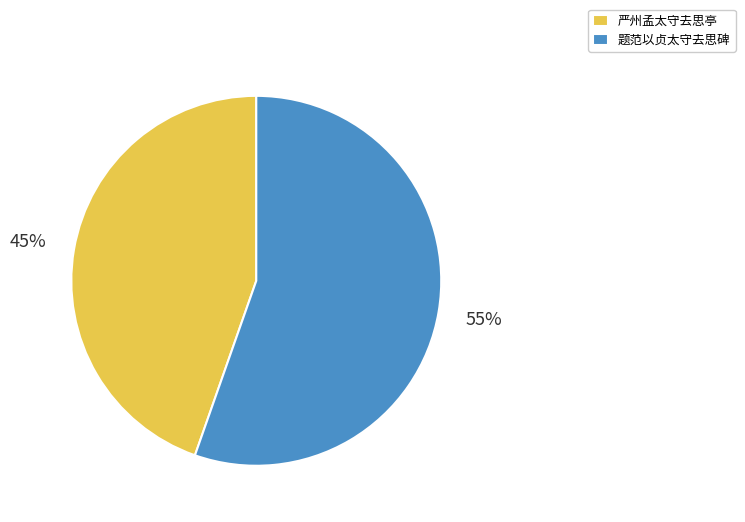

Is it true that 题范以贞太守去思碑 is 47% of the pie?

False